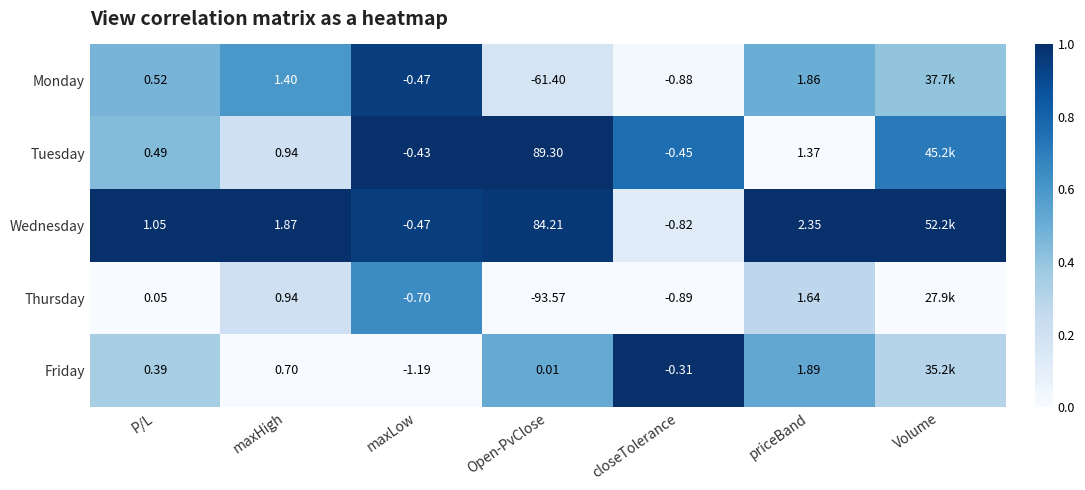

Is the value of Friday at priceBand greater than the value of Thursday at maxHigh?

Yes